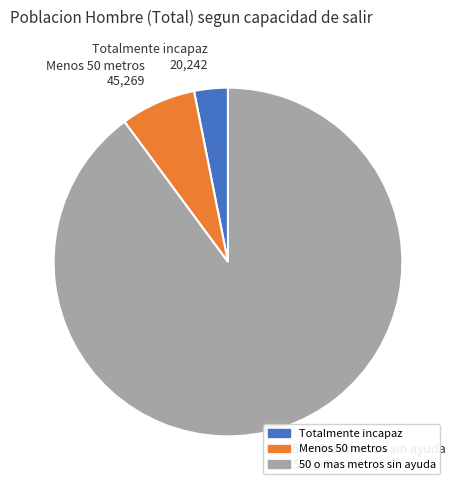

The Totalmente incapaz slice represents 3% of the pie. True or false?

True